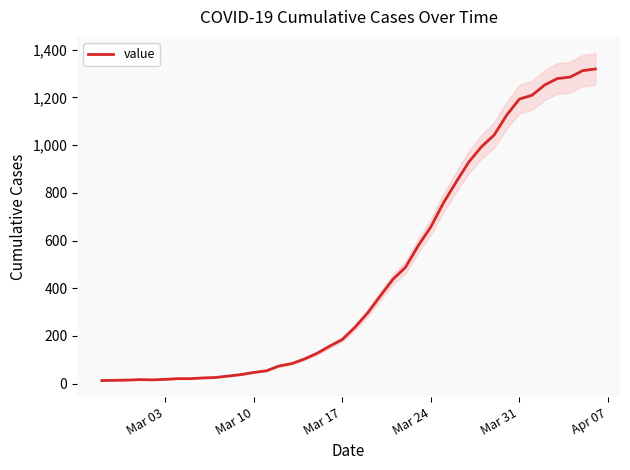

What is the highest value of the value series?

1319